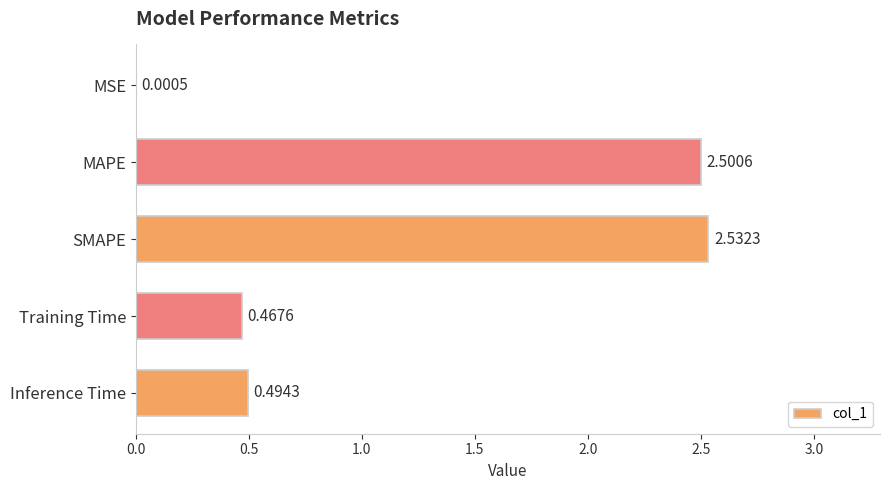

Are the bars grouped side by side (vs. stacked)?

No